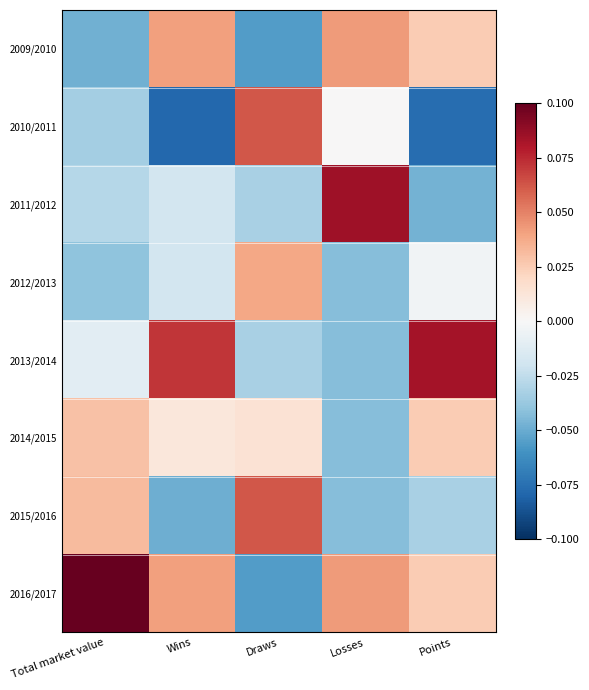

At which category is the sum across all series the highest?

Total market value